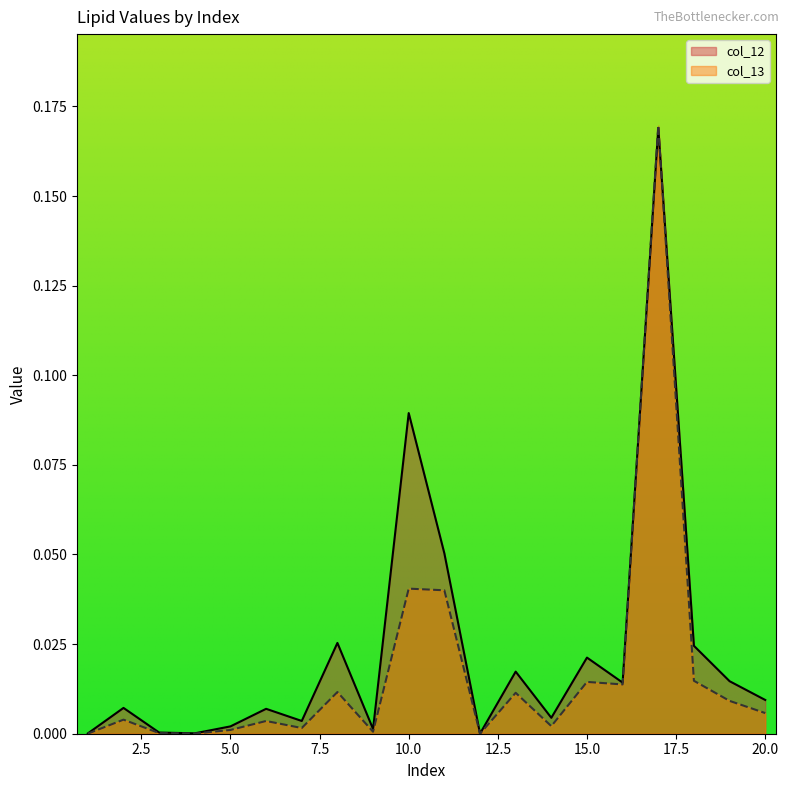

At 11, list the series in order from smallest to largest.

col_13, col_12